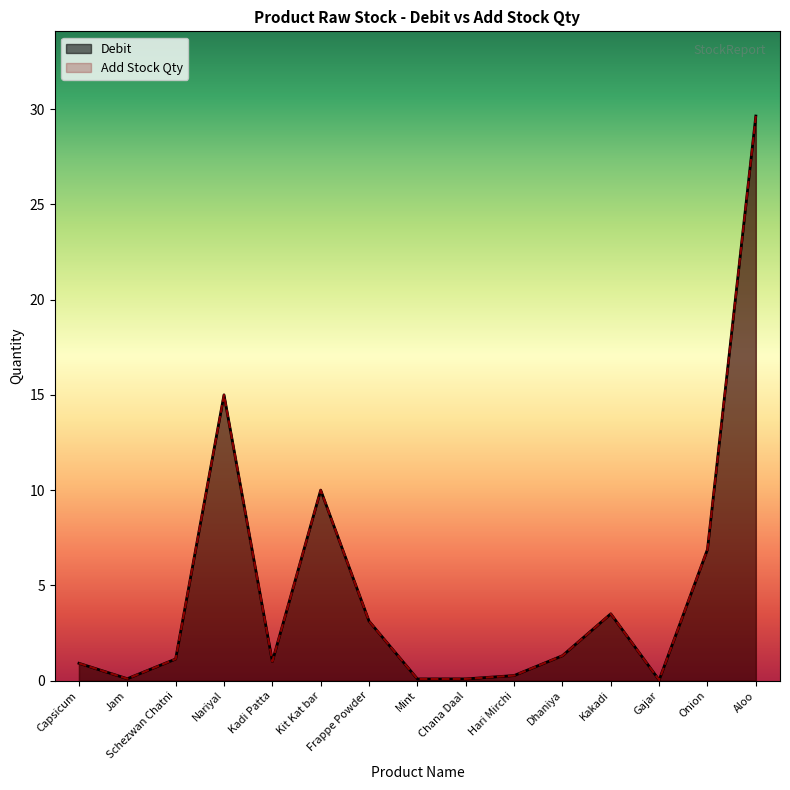

Reading right to left, transcribe all the data shown in this chart.

Debit: Aloo=29.6	Onion=6.9	Gajar=0.0	Kakadi=3.5	Dhaniya=1.3	Hari Mirchi=0.3	Chana Daal=0.1	Mint=0.1	Frappe Powder=3.1	Kit Kat bar=10.0	Kadi Patta=1.0	Nariyal=15.0	Schezwan Chatni=1.1	Jam=0.1	Capsicum=0.9
Add Stock Qty: Aloo=29.6	Onion=6.9	Gajar=0.0	Kakadi=3.5	Dhaniya=1.3	Hari Mirchi=0.3	Chana Daal=0.1	Mint=0.1	Frappe Powder=3.1	Kit Kat bar=10.0	Kadi Patta=1.0	Nariyal=15.0	Schezwan Chatni=1.1	Jam=0.1	Capsicum=0.9